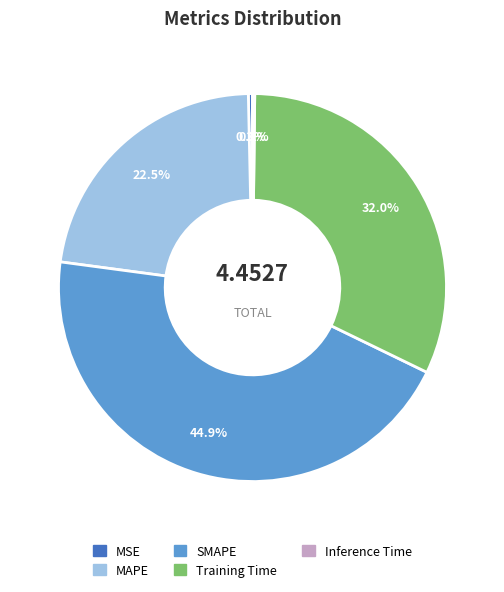

Which category has the biggest portion of the pie?

SMAPE